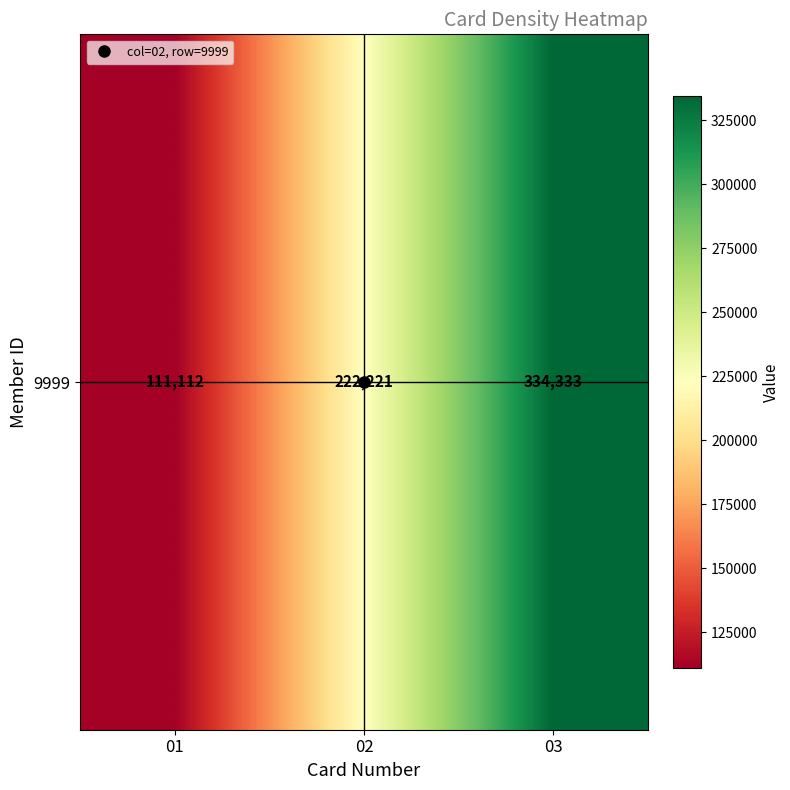

Count the number of data series in this chart.

1